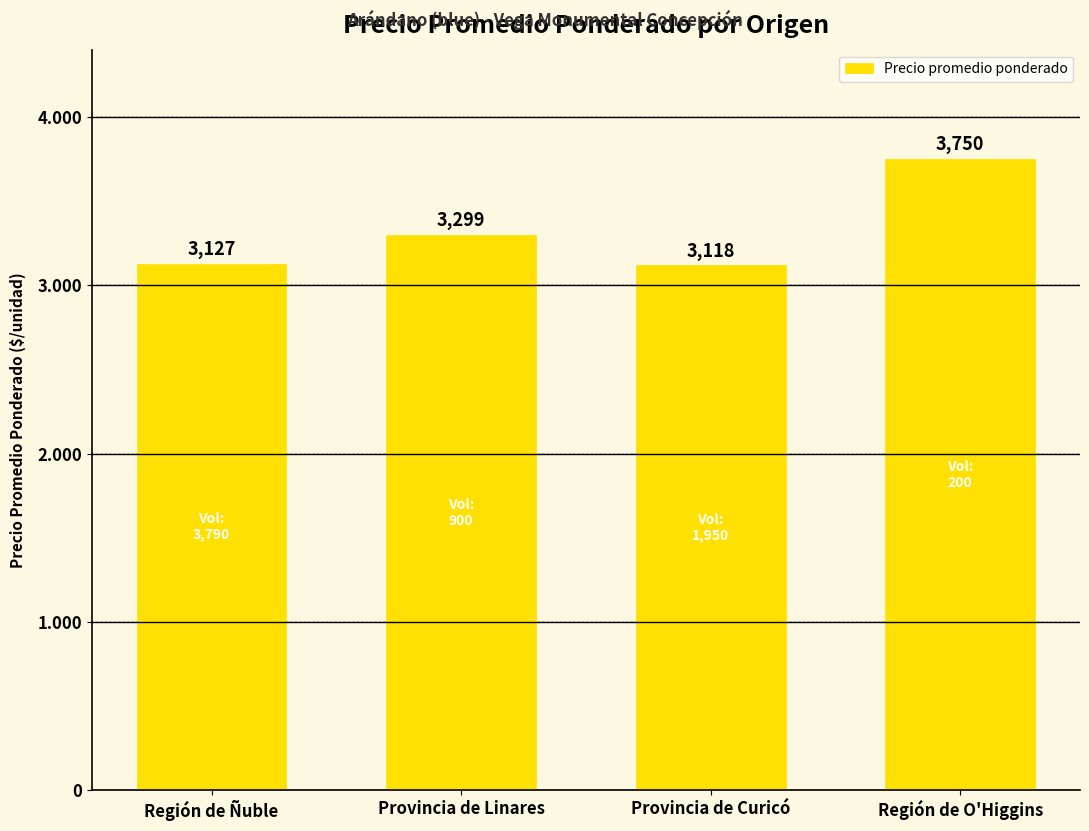

Reading left to right, what are all the values shown in this chart?

Región de Ñuble=3127	Provincia de Linares=3299	Provincia de Curicó=3118	Región de O'Higgins=3750